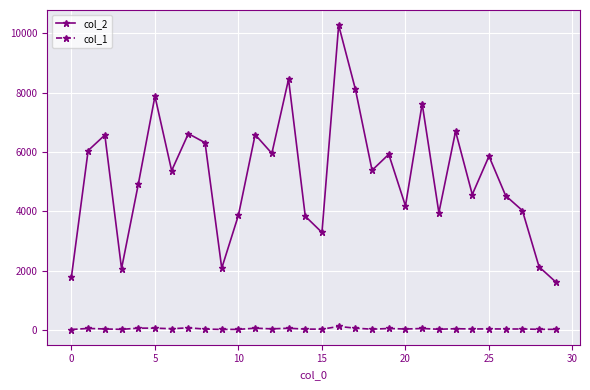

Which series has the largest range (max minus min)?

col_2